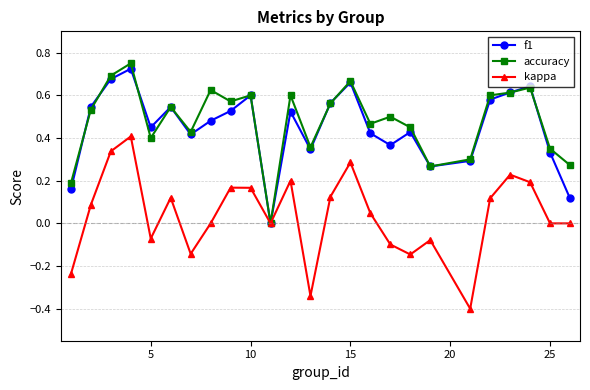

In f1, how many points are lower than both neighbors (excluding endpoints)?

6